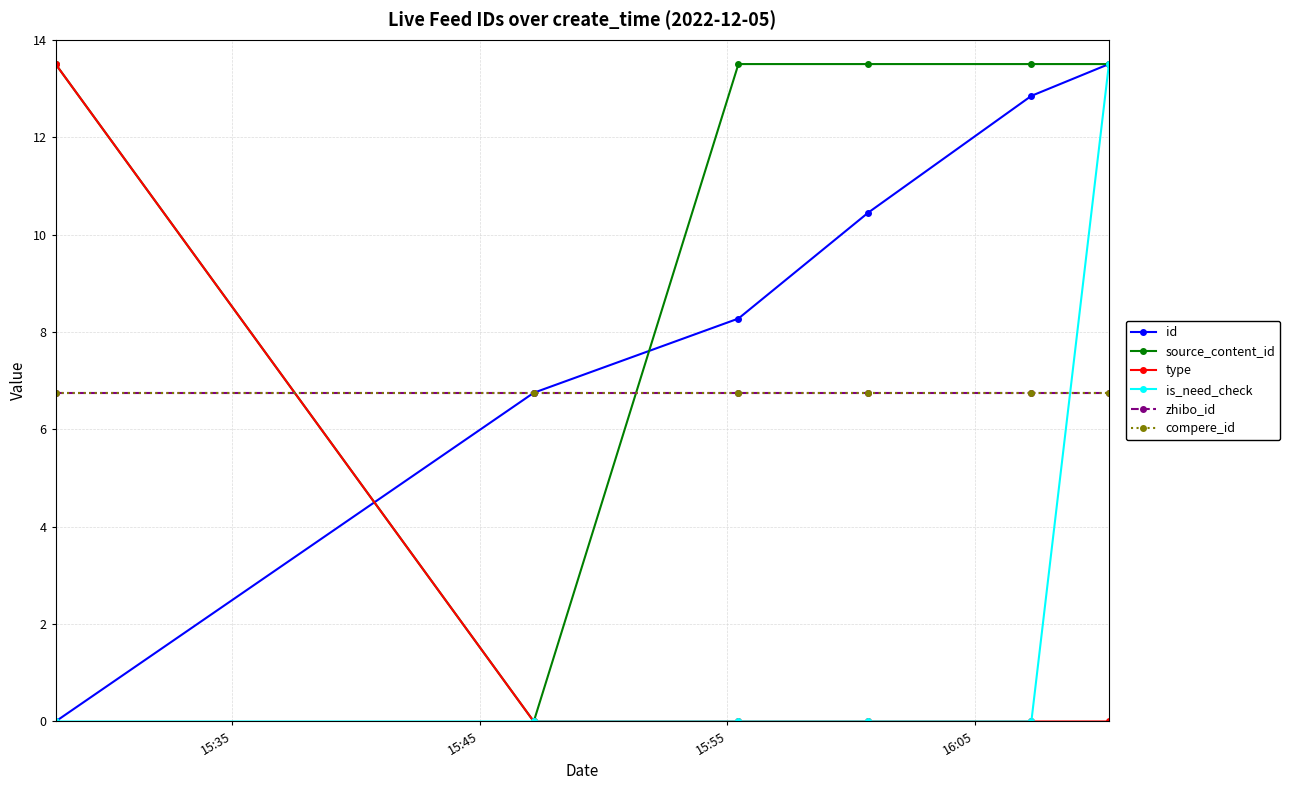

Does the chart have visible grid lines?

Yes